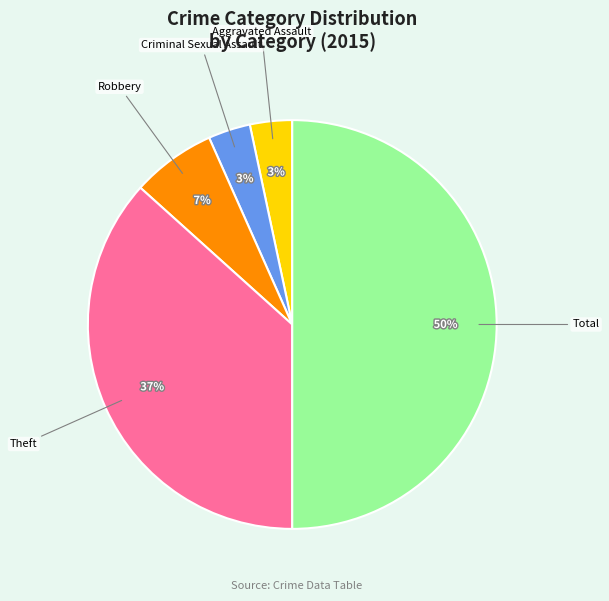

To the nearest percent, what is the average slice percentage?

20%